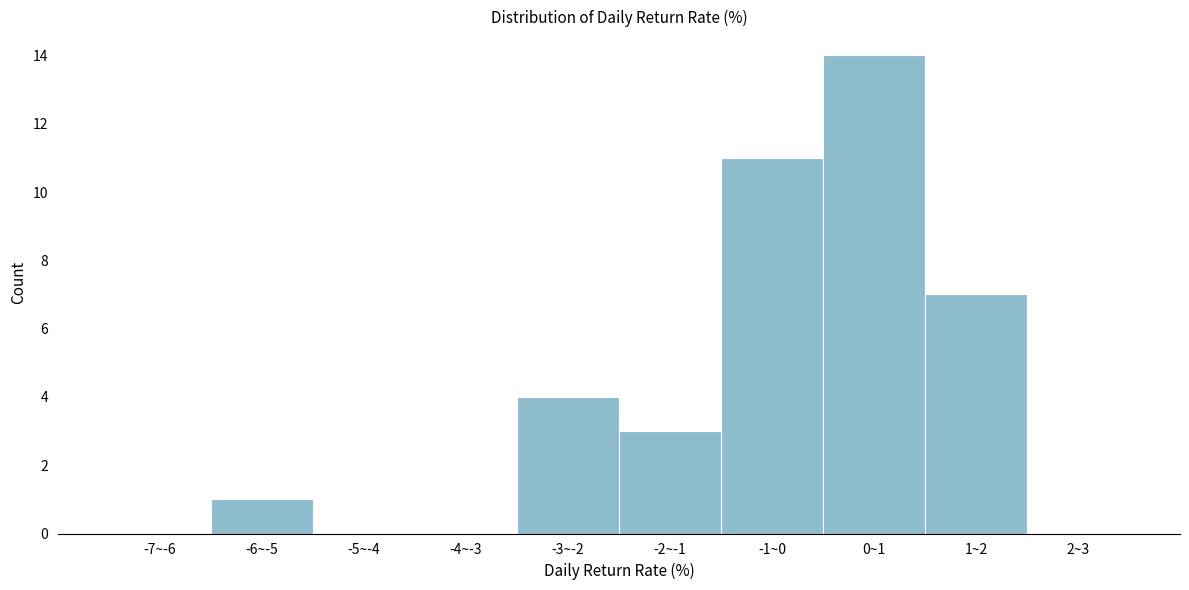

Reading right to left, transcribe all the data shown in this chart.

2~3=0	1~2=7	0~1=14	-1~0=11	-2~-1=3	-3~-2=4	-4~-3=0	-5~-4=0	-6~-5=1	-7~-6=0